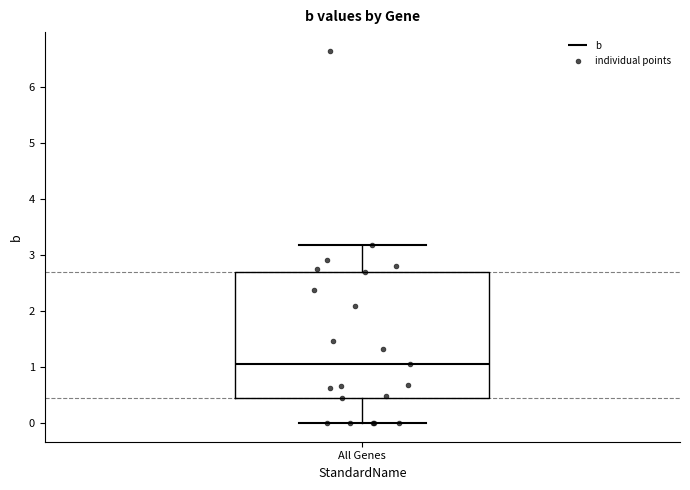

Where is the lower edge of the box for All Genes on the y-axis? The values are not printed on the chart, so give them approximately, as read against the axis.

0.4